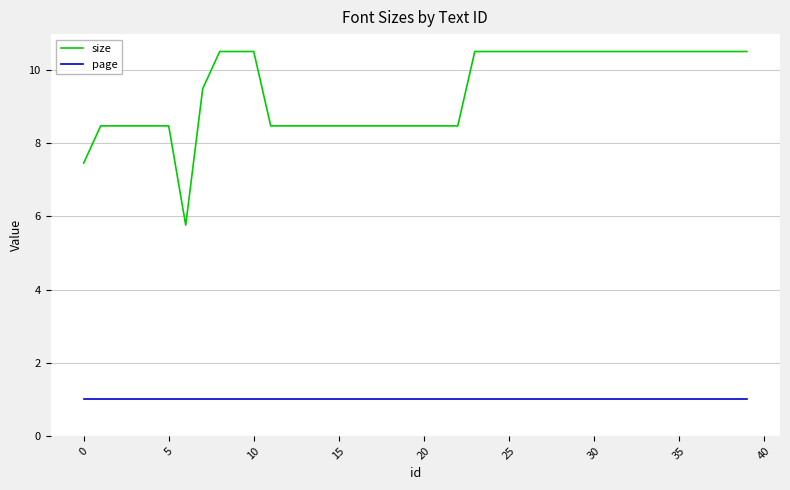

What is the minimum value shown in the chart?

1.0